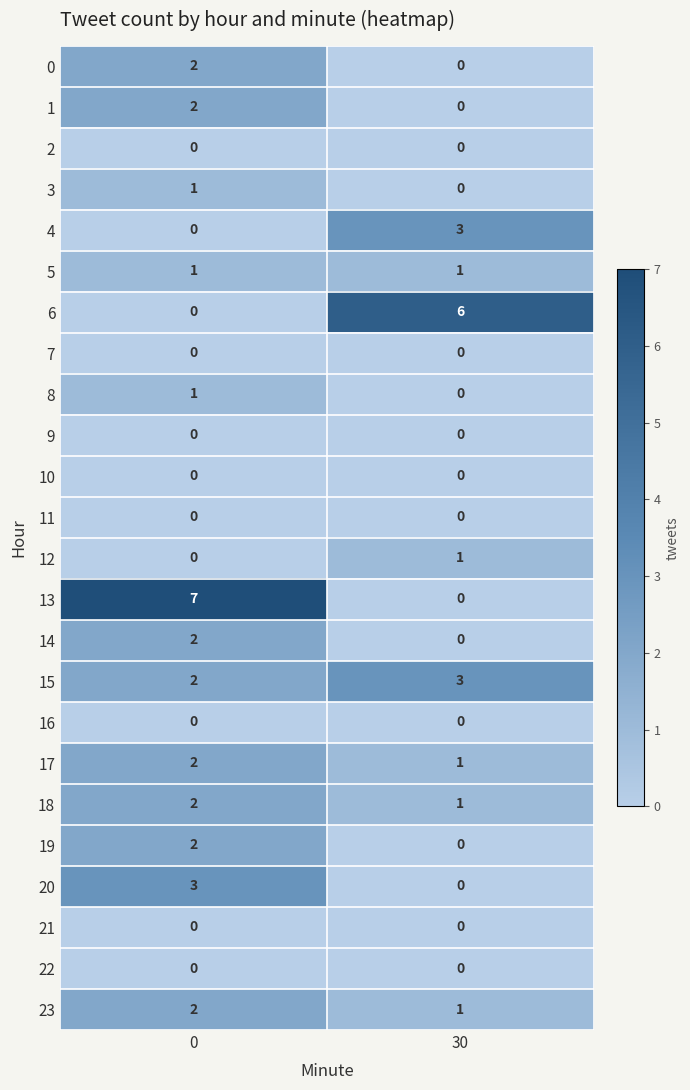

Which series has the widest spread of values?

13